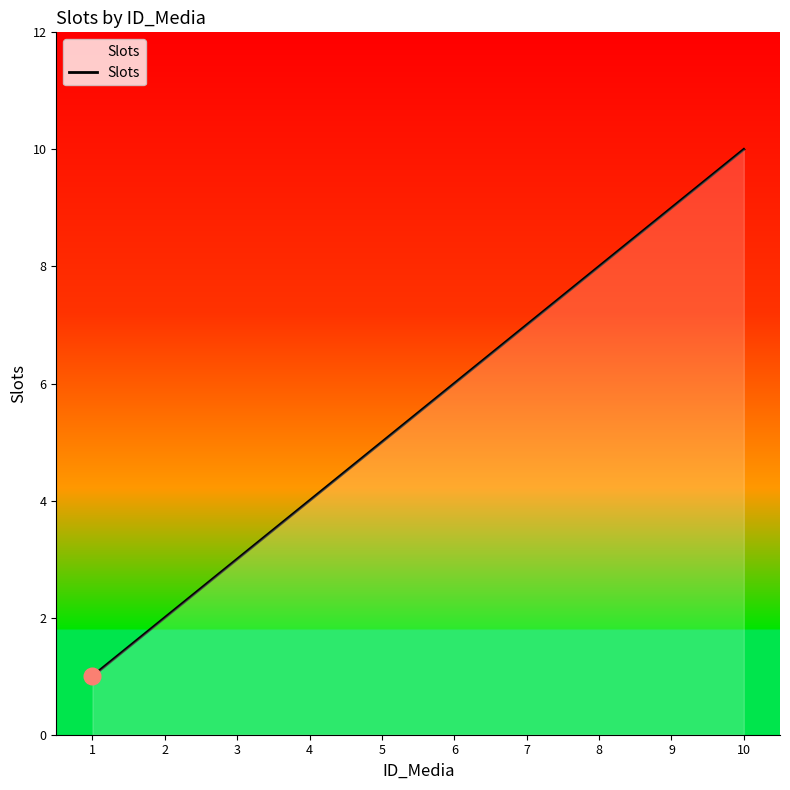

Reading right to left, what are all the values shown in this chart?

10=10	9=9	8=8	7=7	6=6	5=5	4=4	3=3	2=2	1=1